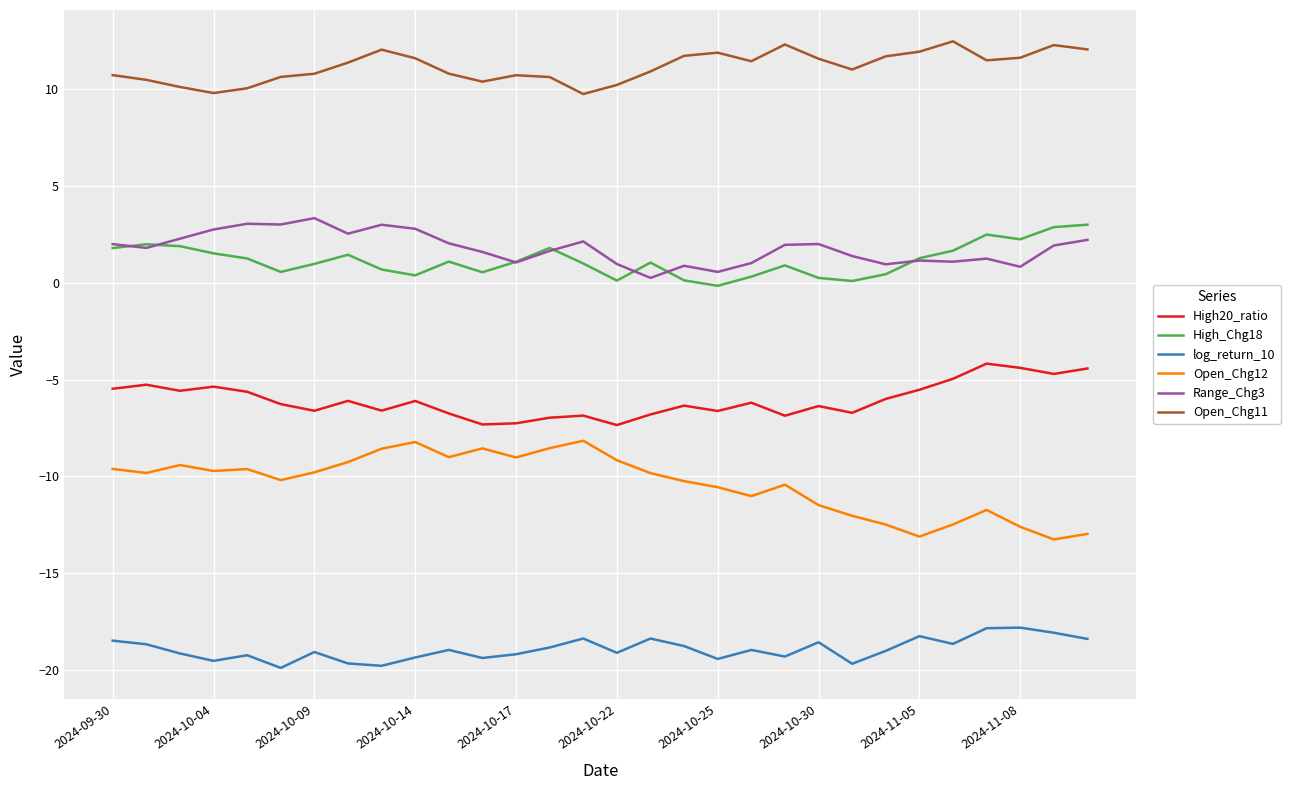

True or false: High20_ratio and High_Chg18 cross at least once.

False